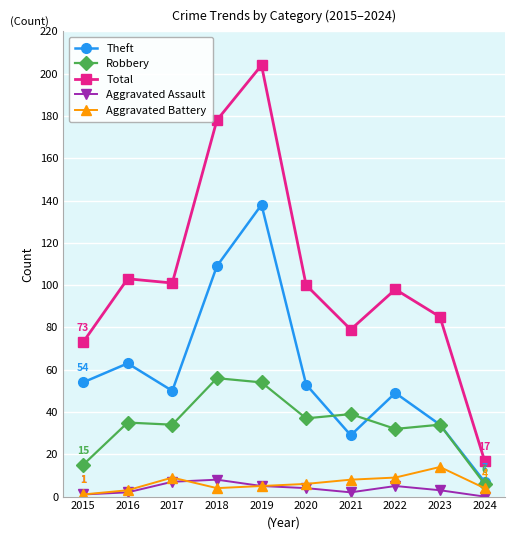

How many values in the Theft series are below 53?

5